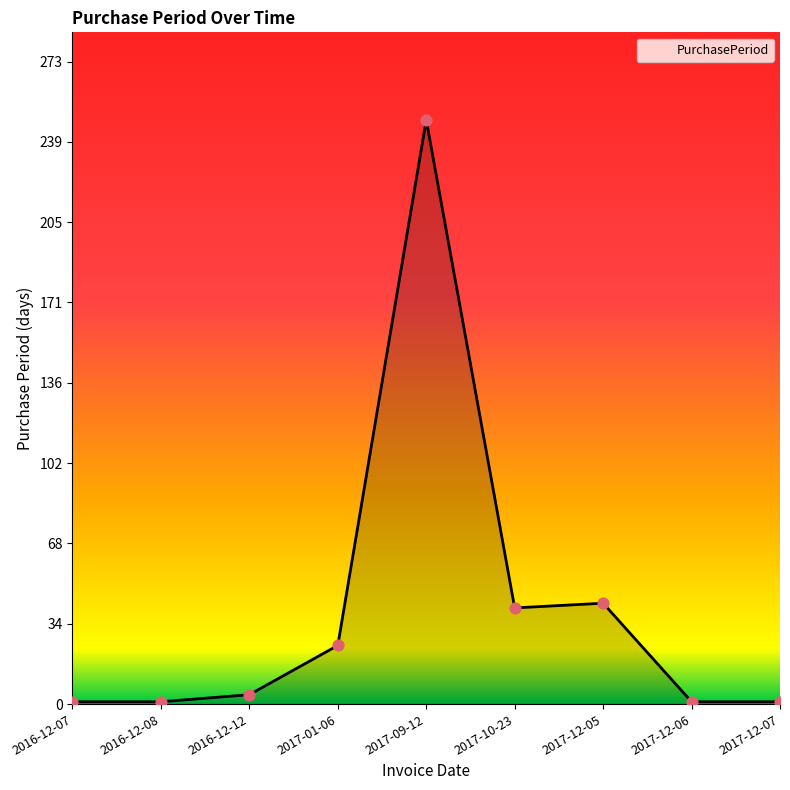

Which has a higher value, 2017-01-06 or 2017-12-05?

2017-12-05